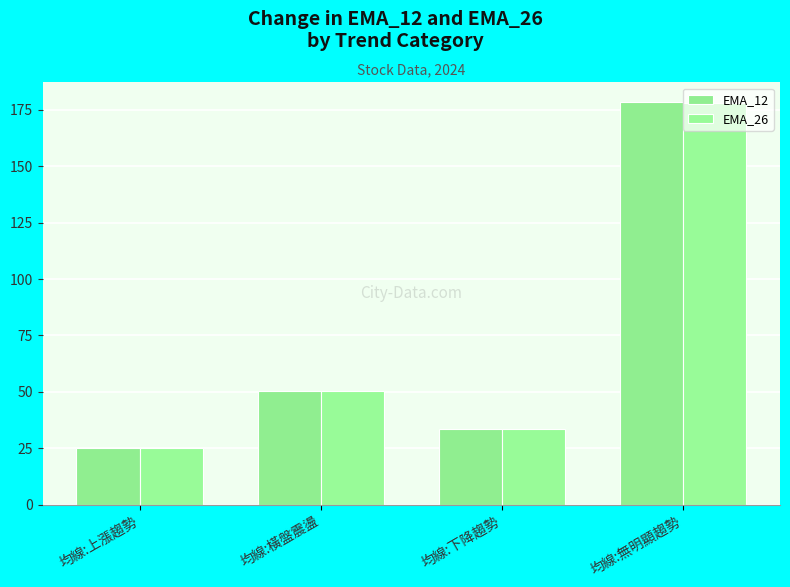

Reading right to left, what are all the values shown in this chart?

EMA_12: 178.3	33.4	50.6	25.1
EMA_26: 178.1	33.4	50.4	24.9